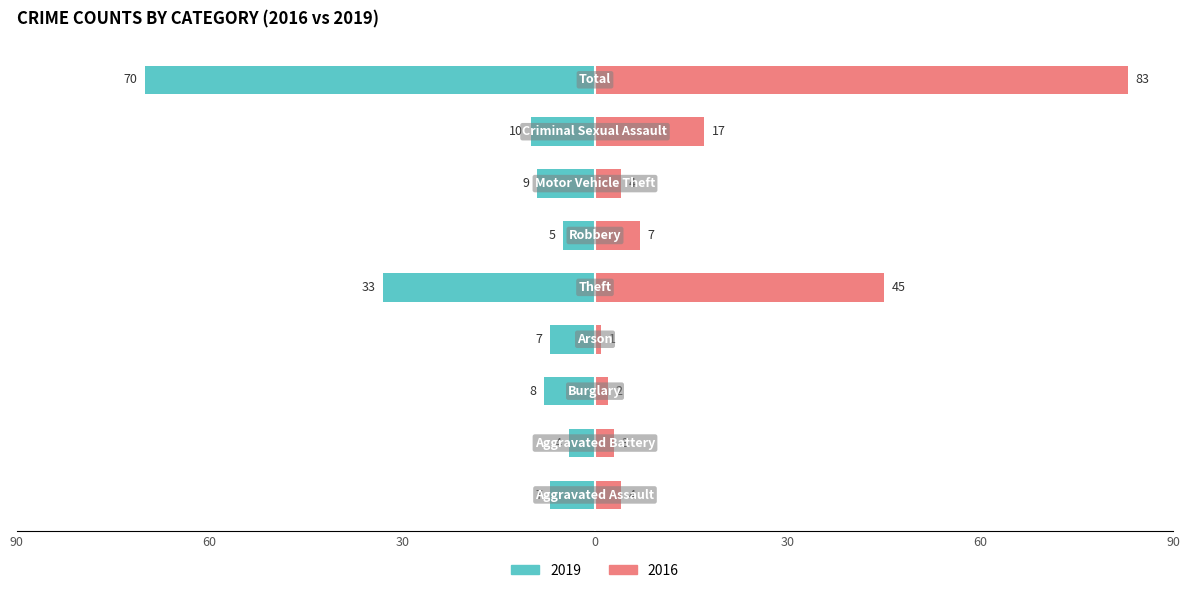

Where is Left (2019) nearest to the value -37?

Theft